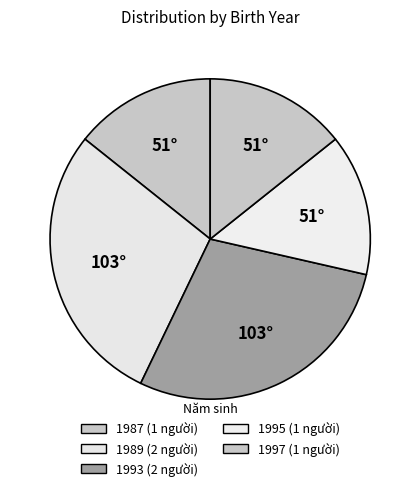

Is there a majority slice in this chart?

No